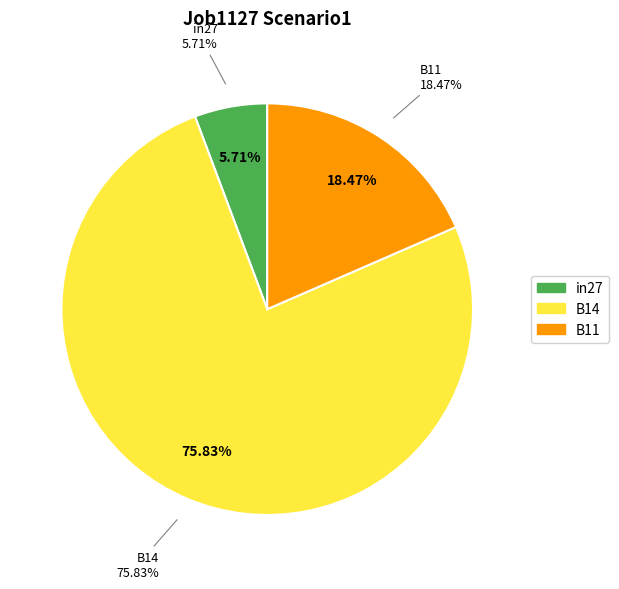

Is the sum of B14 and in27 greater than half?

Yes